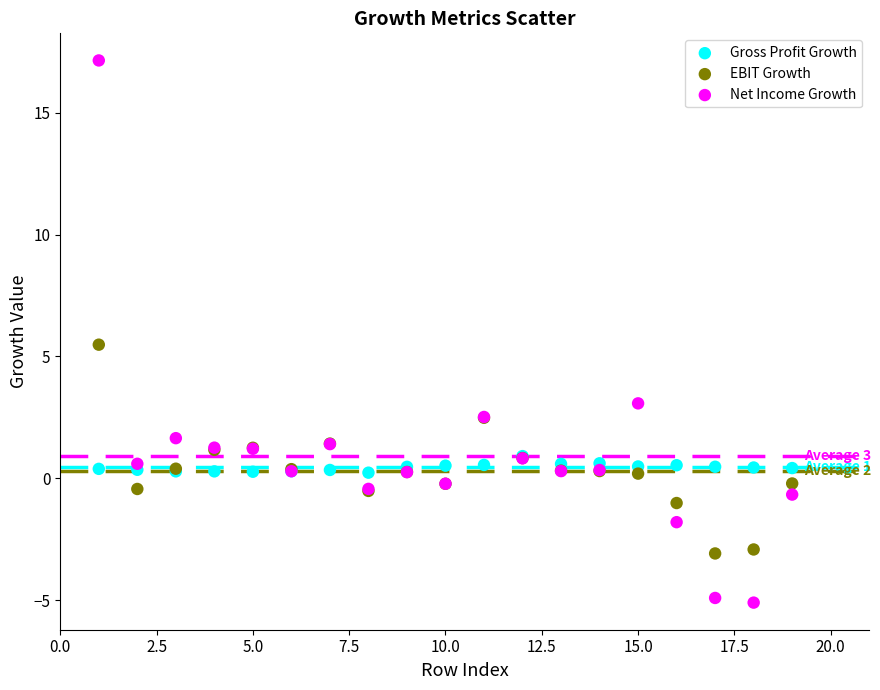

Across all series, what Y value is closest to 6?

5.5